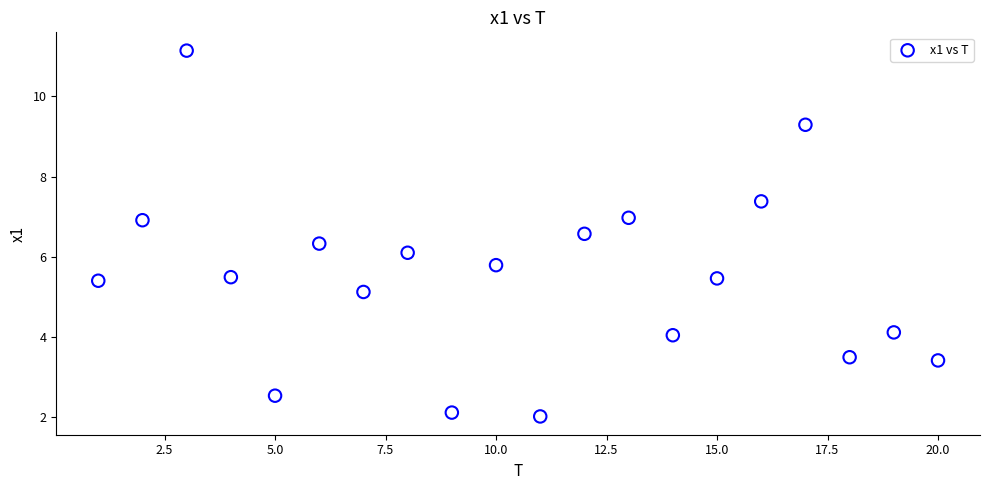

What Y value in the scatter plot is closest to 6?

6.1